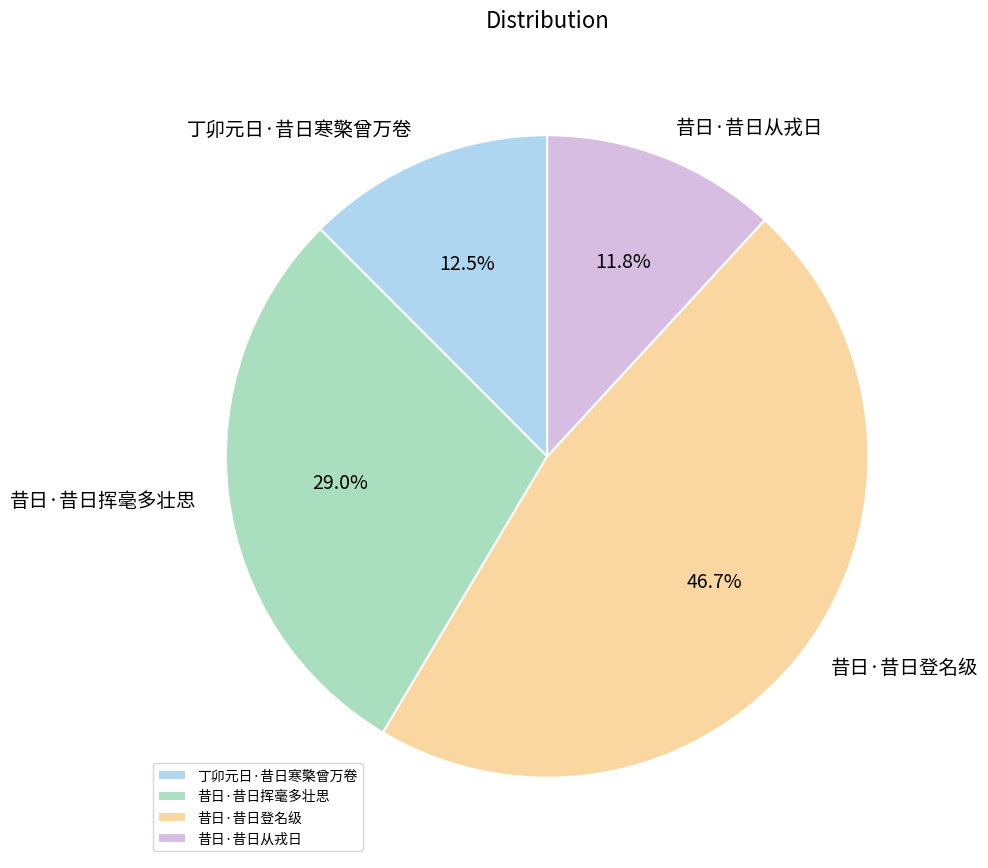

What percentage is NOT represented by 丁卯元日·昔日寒檠曾万卷?

87.5%